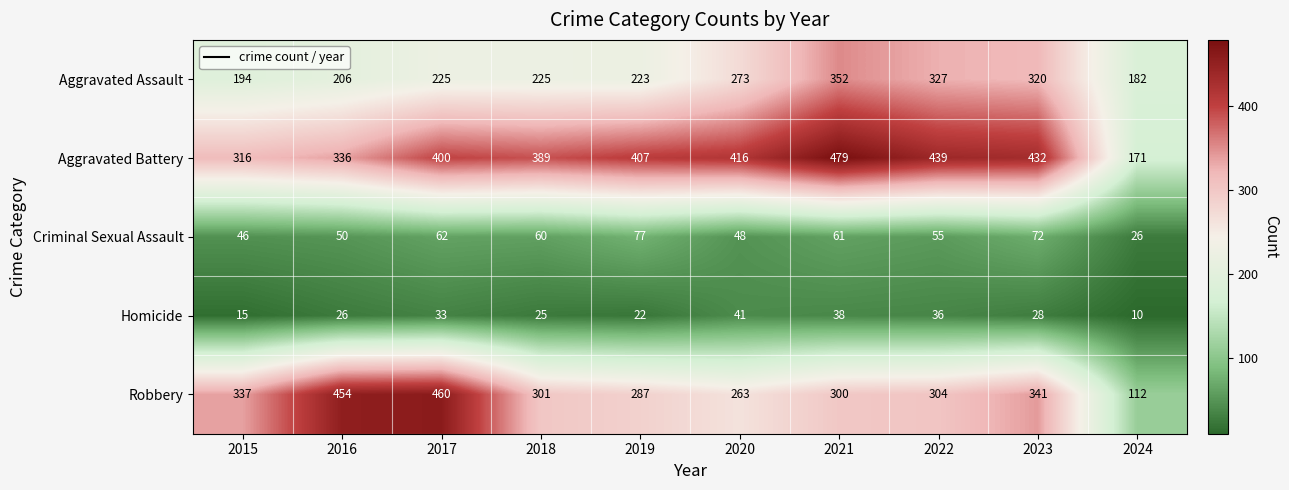

How many data points in Robbery are less than 304?

5